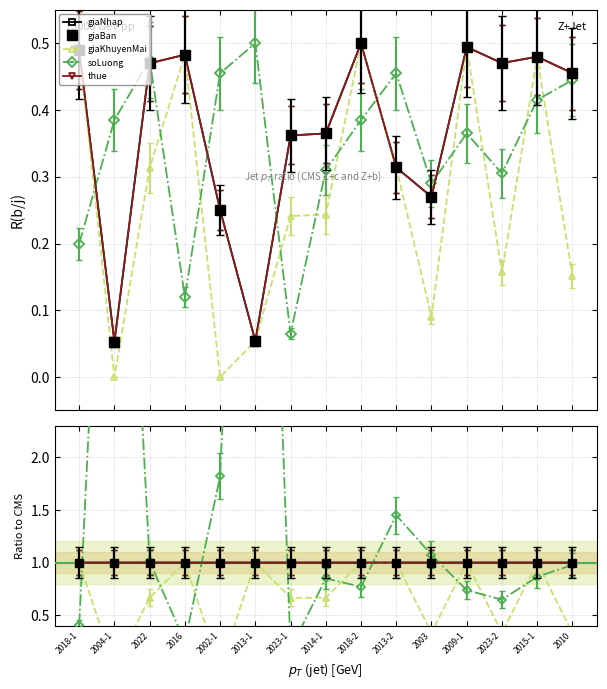

What is the value of the giaBan point at the 14th from the left?

1.0